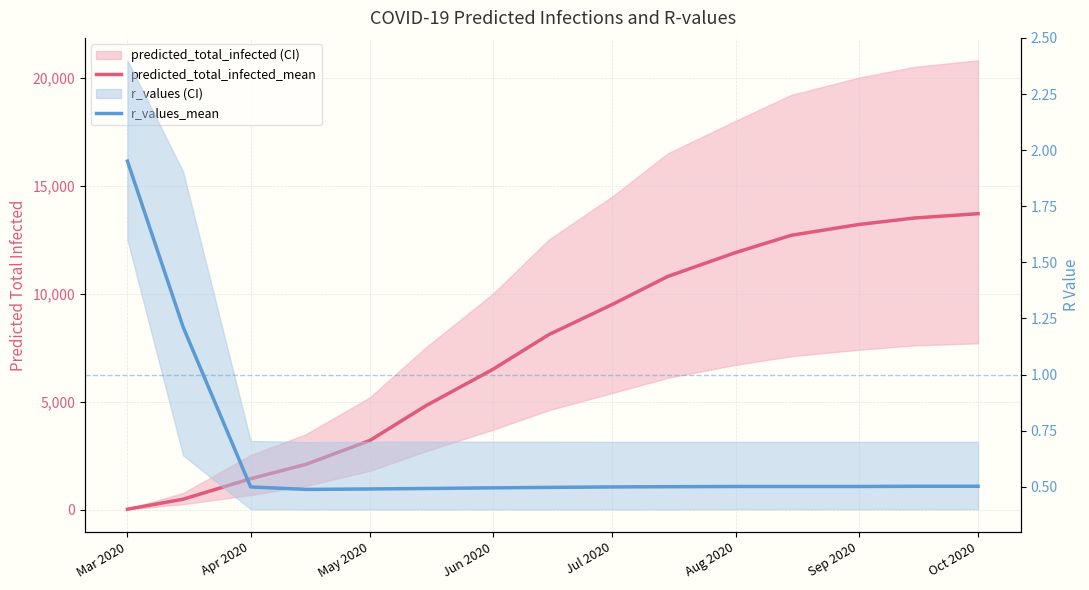

At how many categories does at least one series exceed 3434?

10